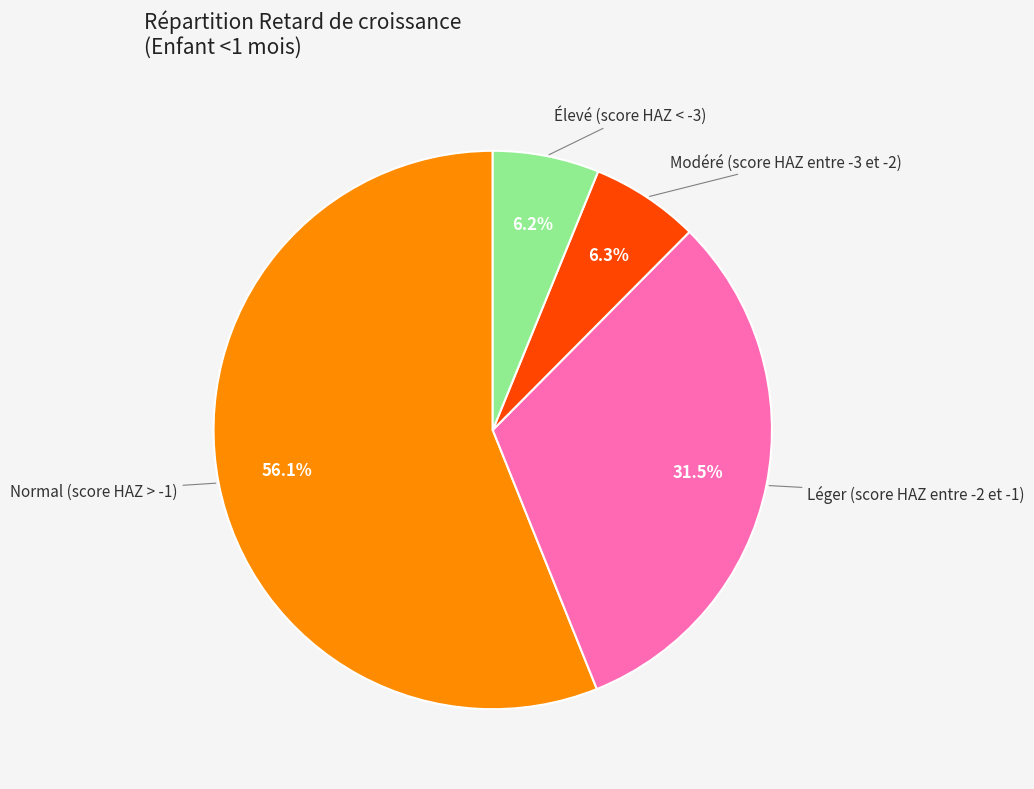

Is there a majority slice in this chart?

Yes